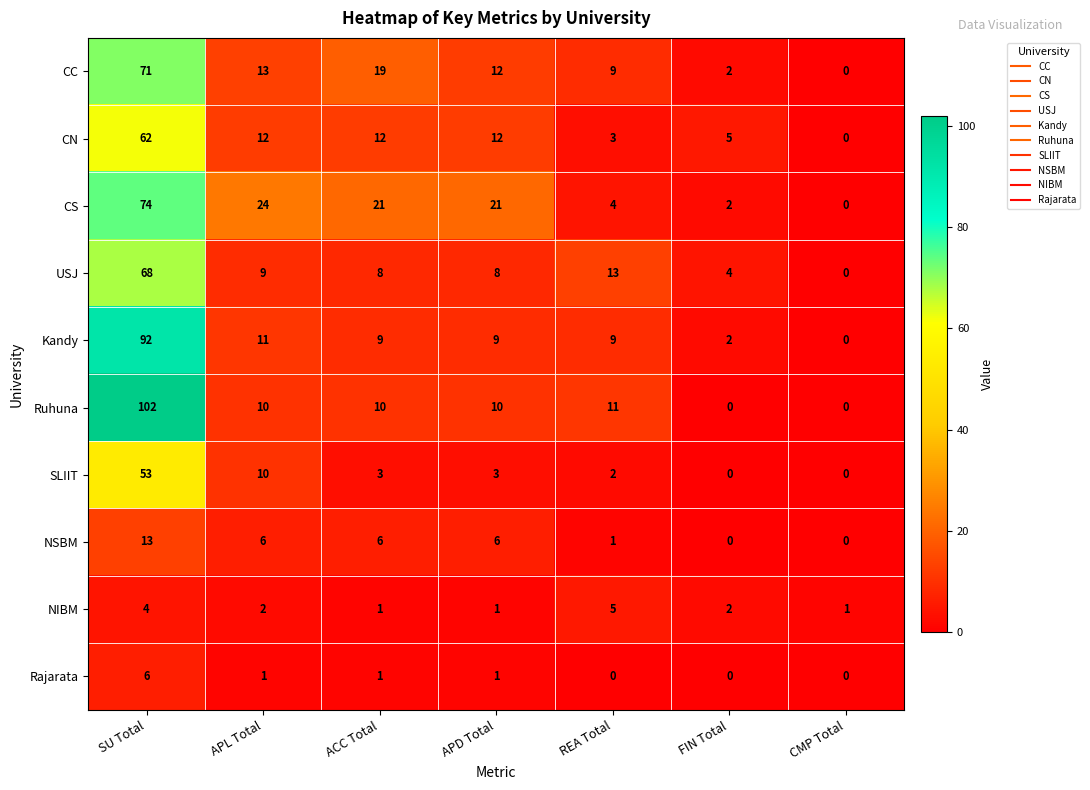

Where does the SLIIT series first go above 3?

SU Total